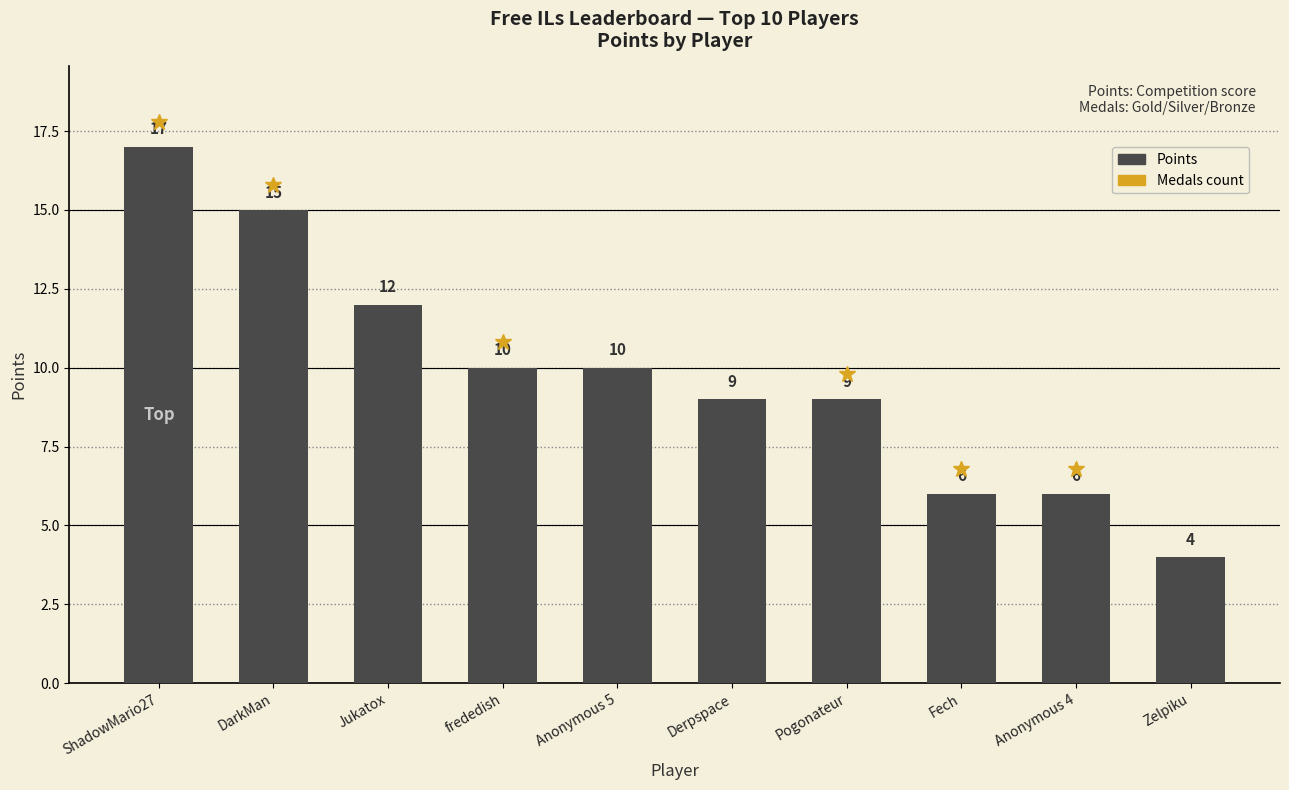

Is it true that the value at frededish is 4?

False